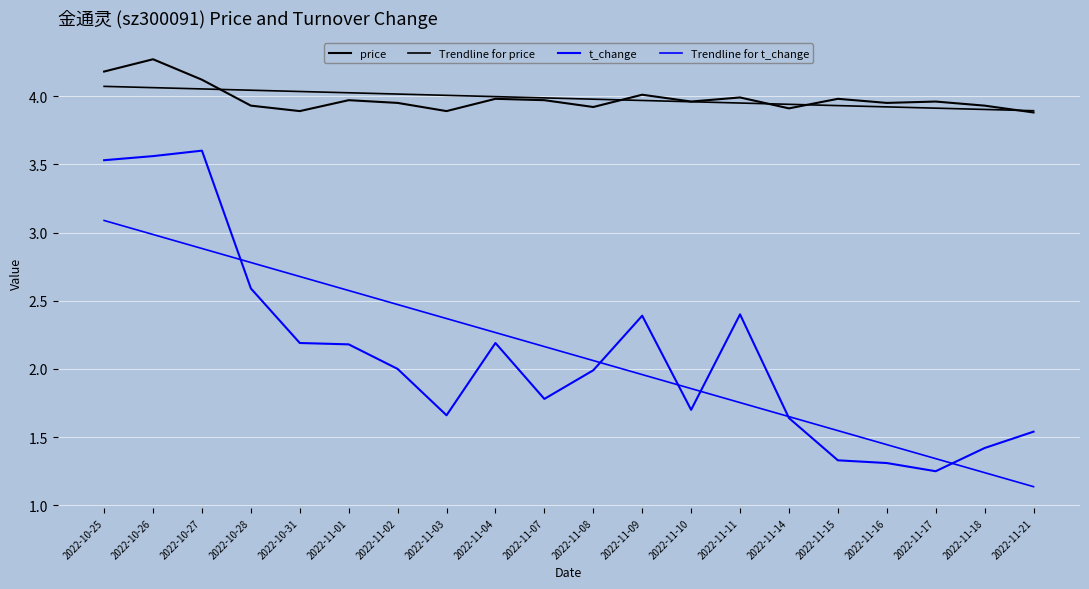

How many lines are shown in the chart?

4